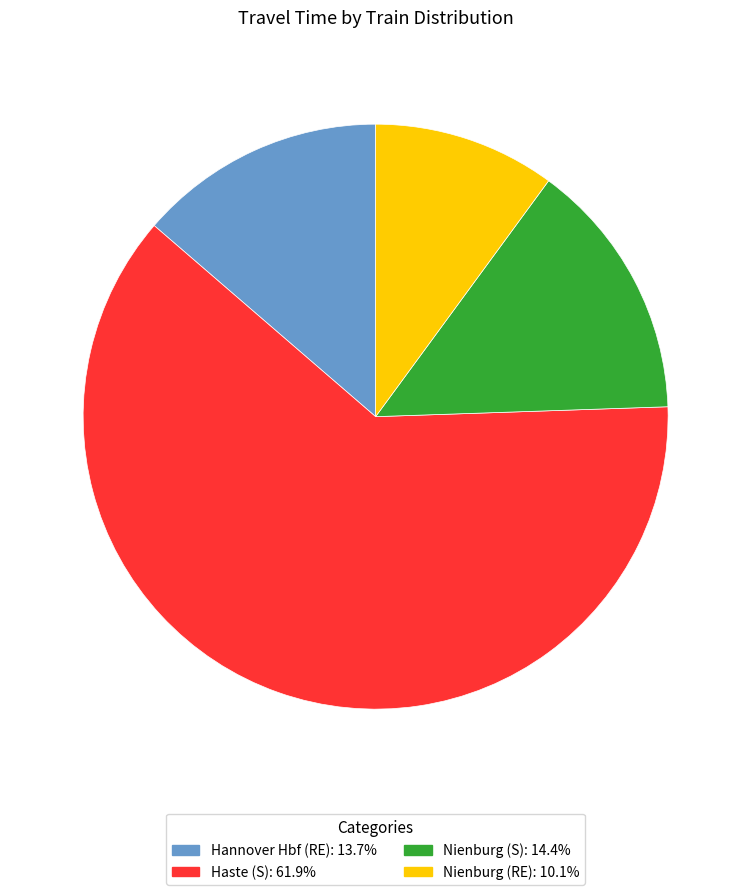

Which slice represents more than half of the pie?

Haste (S)